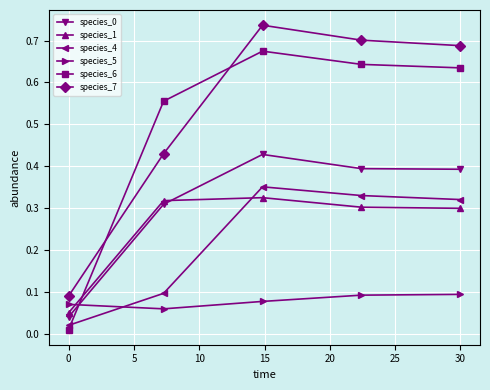

True or false: species_4 has more than 2 points higher than both neighbors.

False